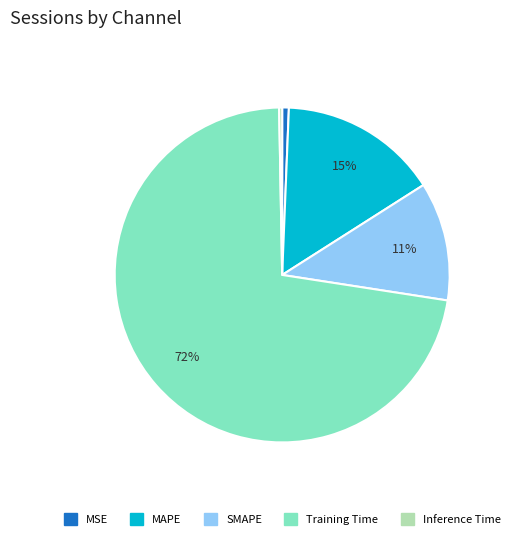

Which category has the biggest portion of the pie?

Training Time